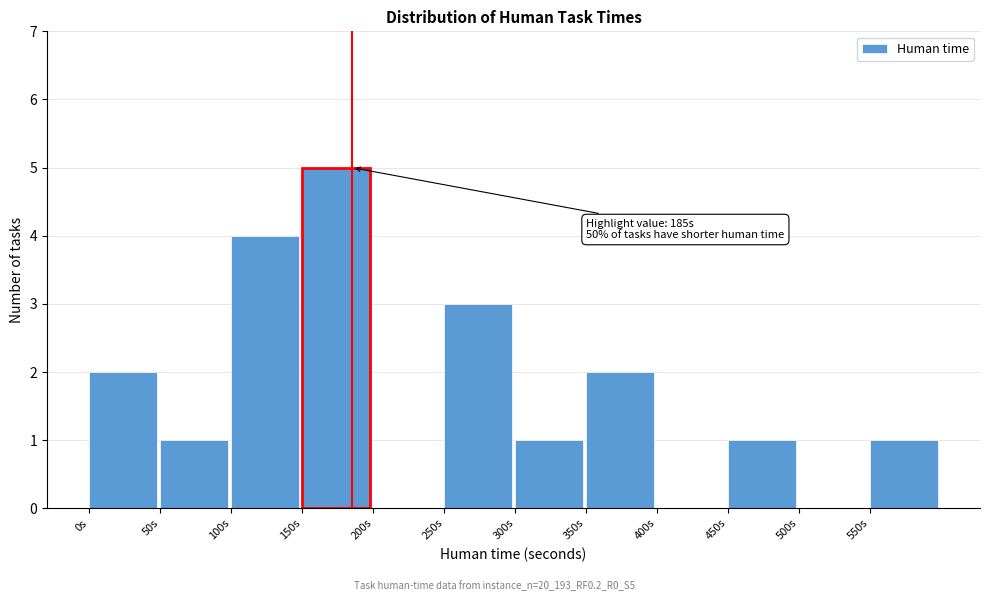

Over which range of the x-axis is the bar tallest?

150 to 200